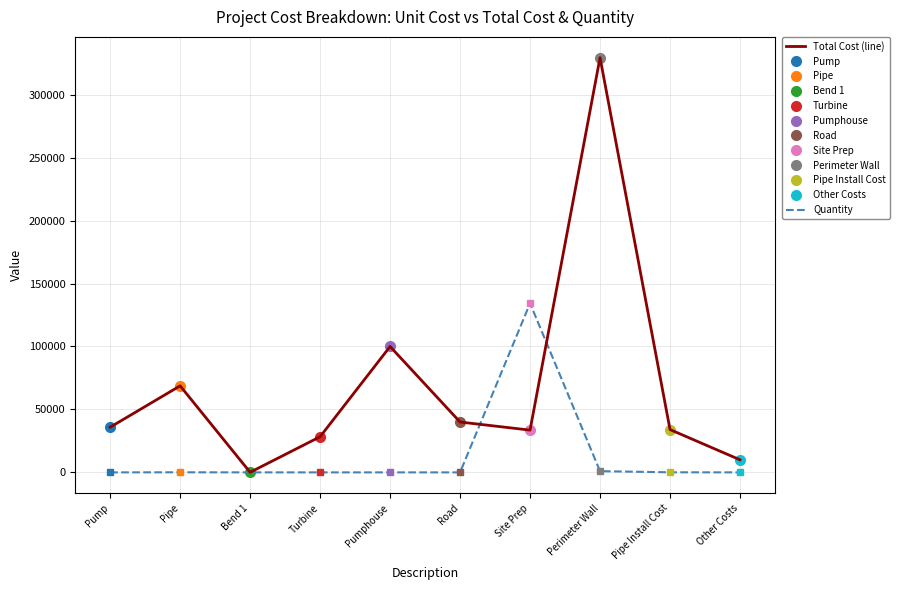

Where is Total Cost (line) nearest to the value 164764?

Pumphouse